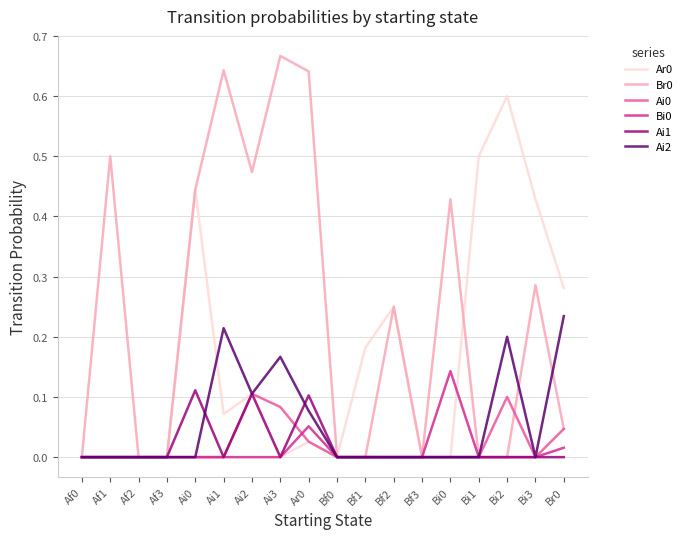

How many lines are shown in the chart?

6